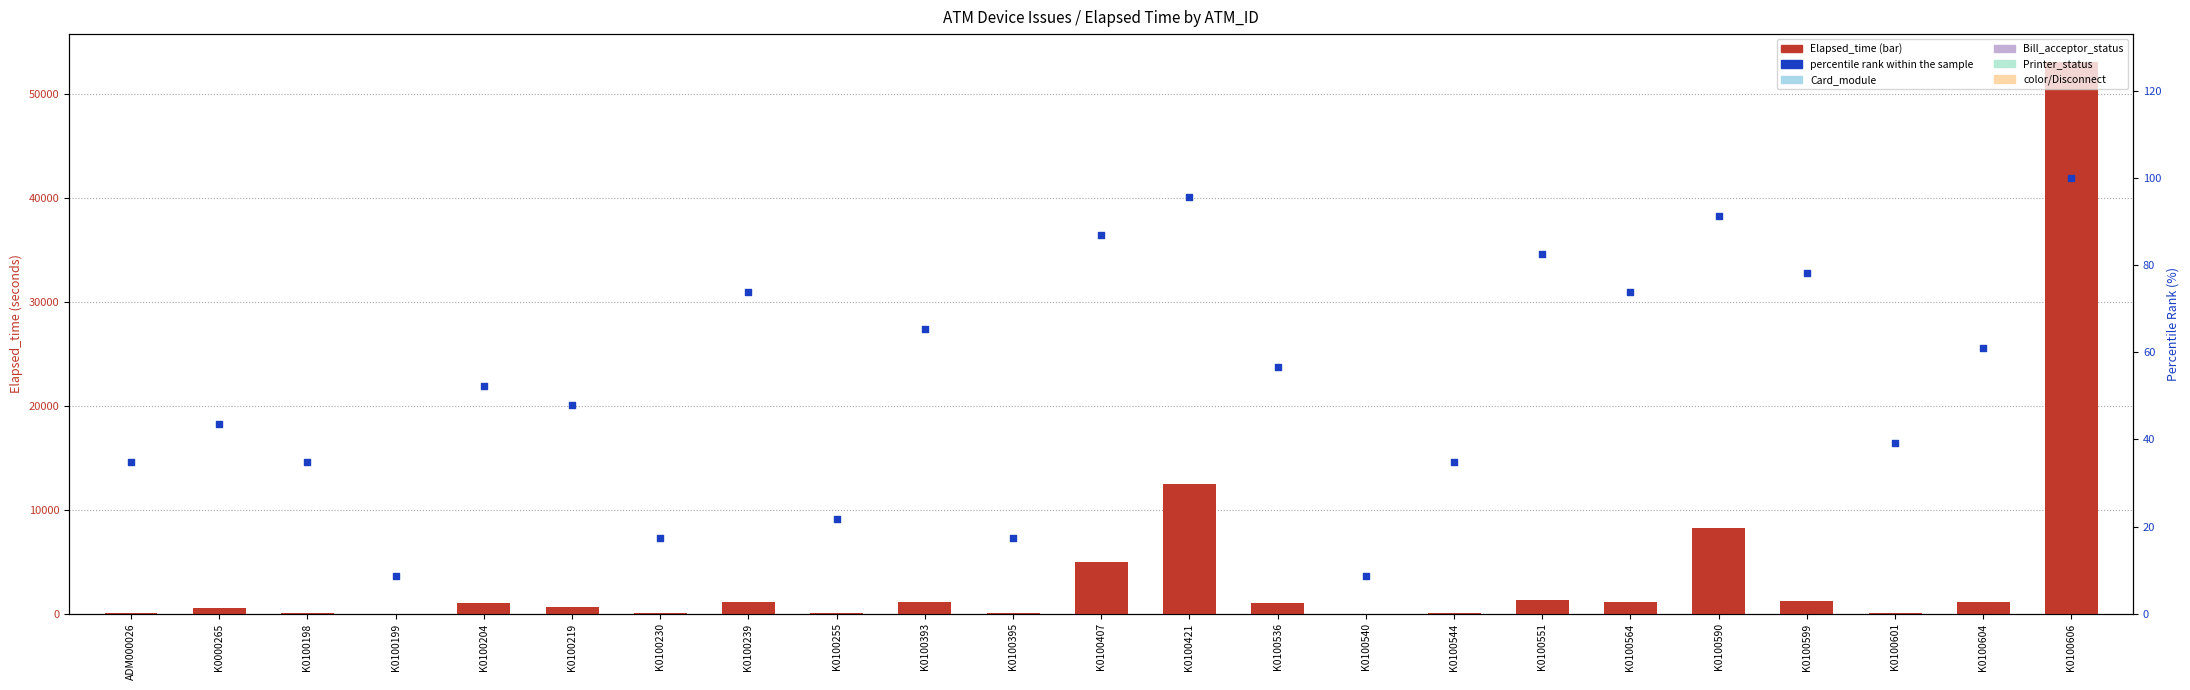

Which series has the largest Y range (max minus min)?

Elapsed_time